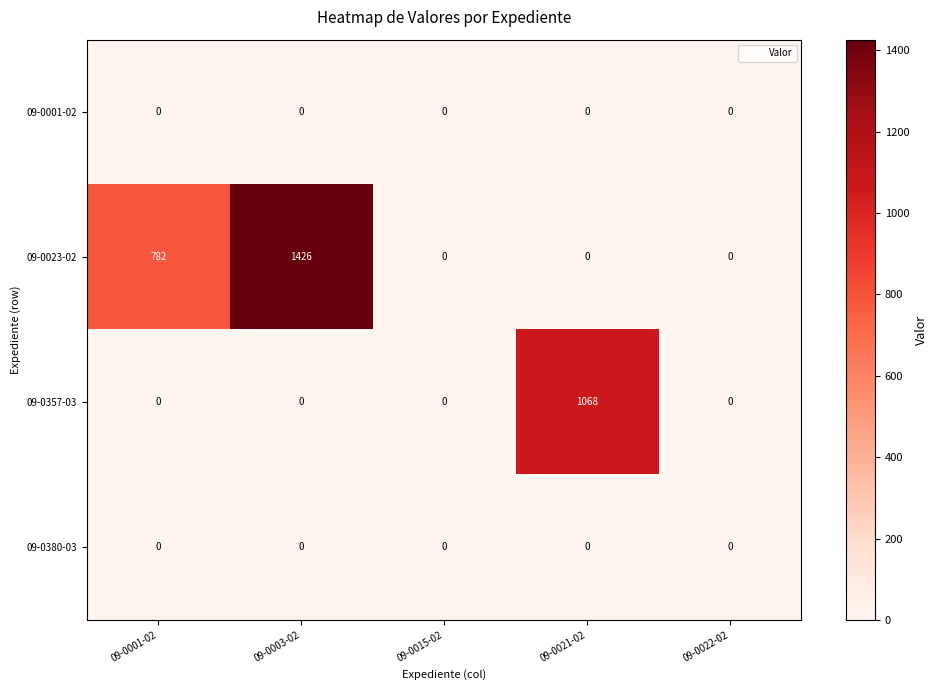

Which series has the largest range (max minus min)?

09-0023-02